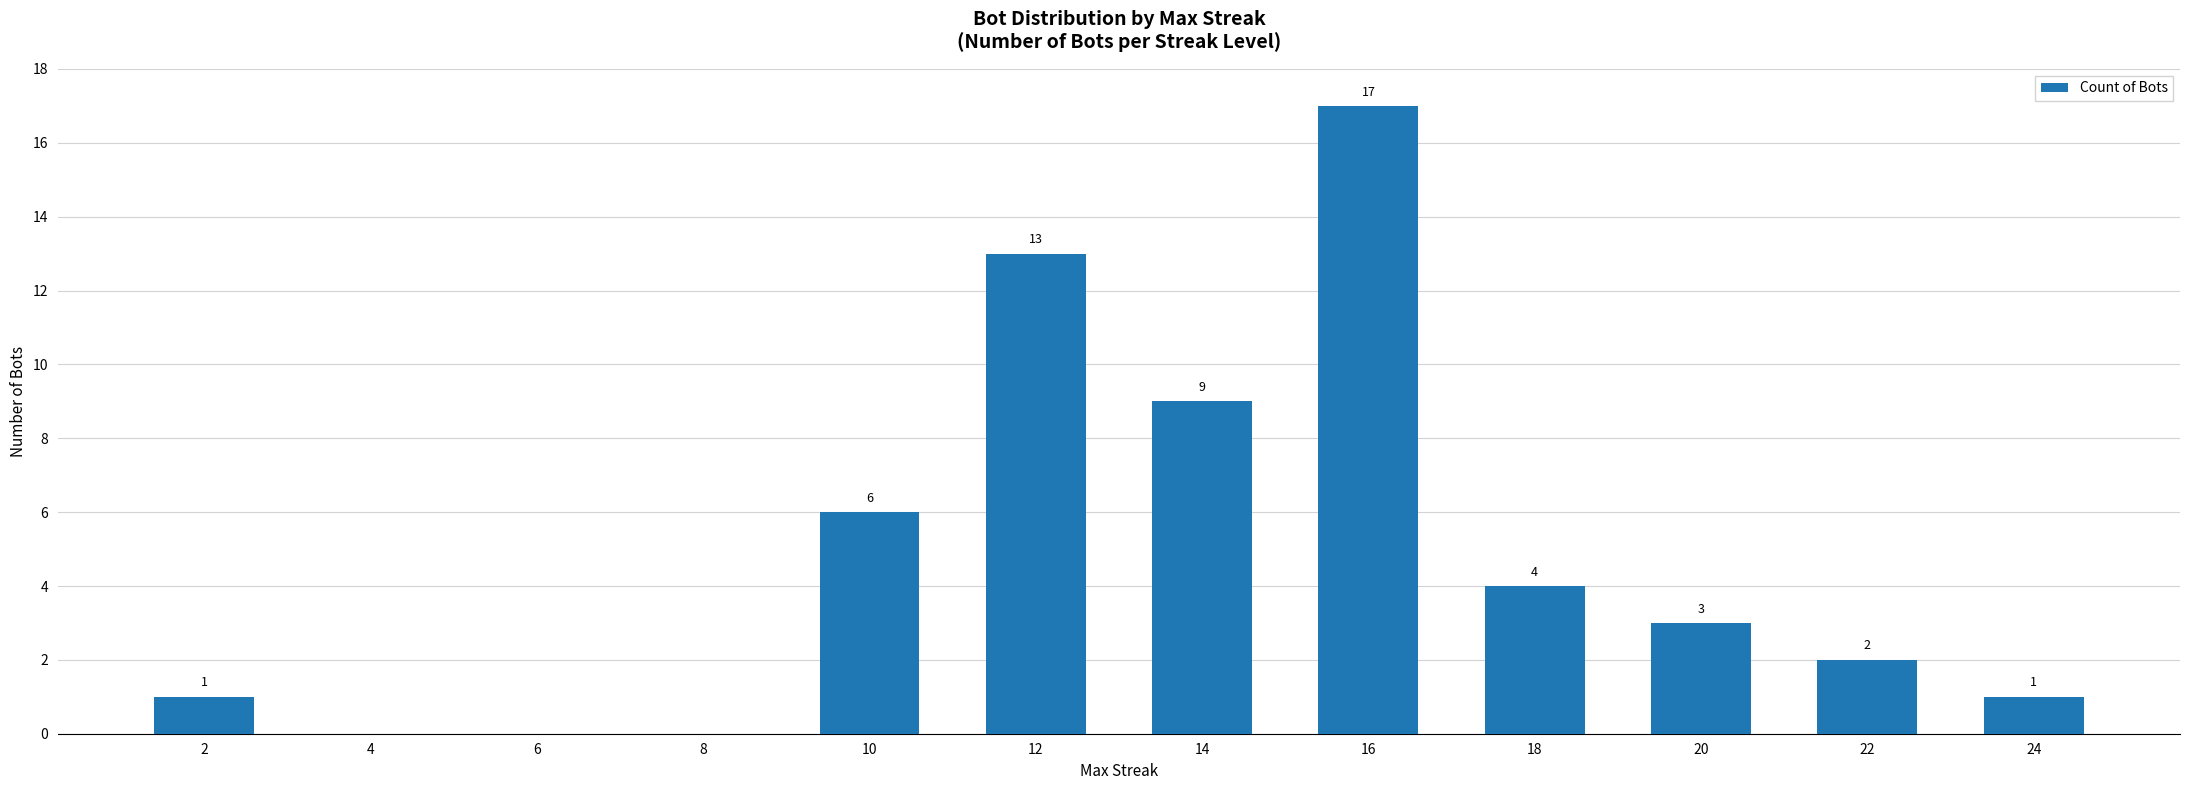

What is the greatest value displayed?

17